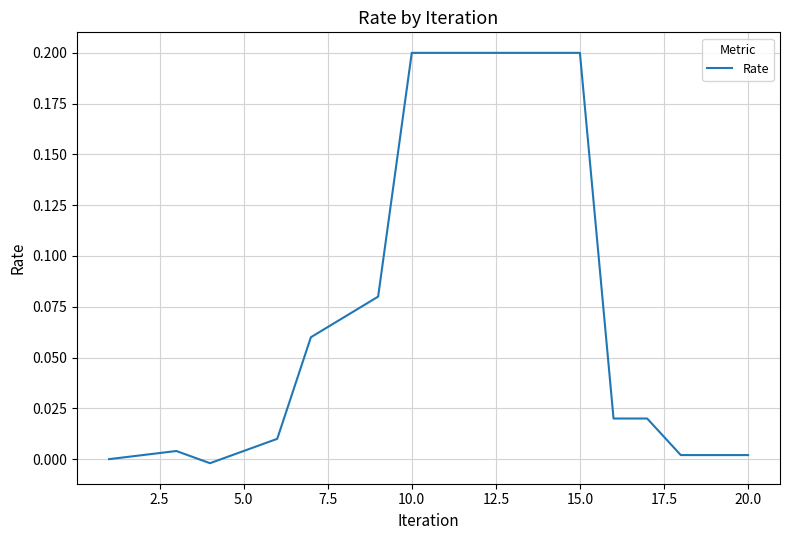

How many lines are shown in the chart?

1